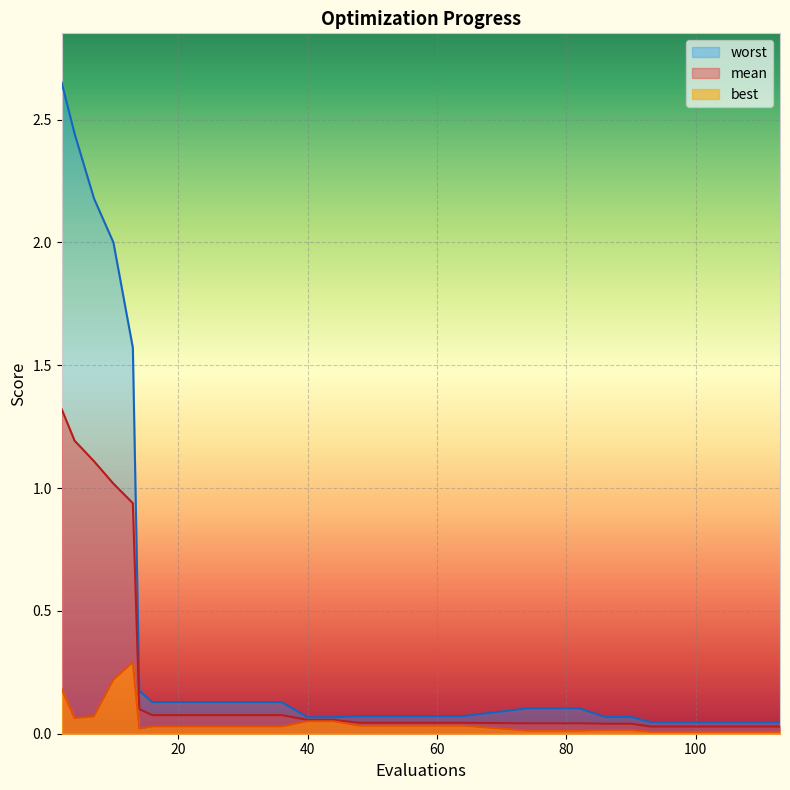

Reading right to left, list all the values displayed in this chart.

mean: 113=0.0	109=0.0	105=0.0	101=0.0	97=0.0	93=0.0	90=0.0	86=0.0	82=0.0	78=0.0	74=0.0	64=0.0	60=0.0	56=0.0	52=0.0	48=0.0	44=0.1	40=0.1	36=0.1	32=0.1	28=0.1	24=0.1	20=0.1	16=0.1	14=0.1	13=0.9	10=1.0	7=1.1	4=1.2	2=1.3
best: 113=0.0	109=0.0	105=0.0	101=0.0	97=0.0	93=0.0	90=0.0	86=0.0	82=0.0	78=0.0	74=0.0	64=0.0	60=0.0	56=0.0	52=0.0	48=0.0	44=0.1	40=0.1	36=0.0	32=0.0	28=0.0	24=0.0	20=0.0	16=0.0	14=0.0	13=0.3	10=0.2	7=0.1	4=0.1	2=0.2
worst: 113=0.0	109=0.0	105=0.0	101=0.0	97=0.0	93=0.0	90=0.1	86=0.1	82=0.1	78=0.1	74=0.1	64=0.1	60=0.1	56=0.1	52=0.1	48=0.1	44=0.1	40=0.1	36=0.1	32=0.1	28=0.1	24=0.1	20=0.1	16=0.1	14=0.2	13=1.6	10=2.0	7=2.2	4=2.4	2=2.7